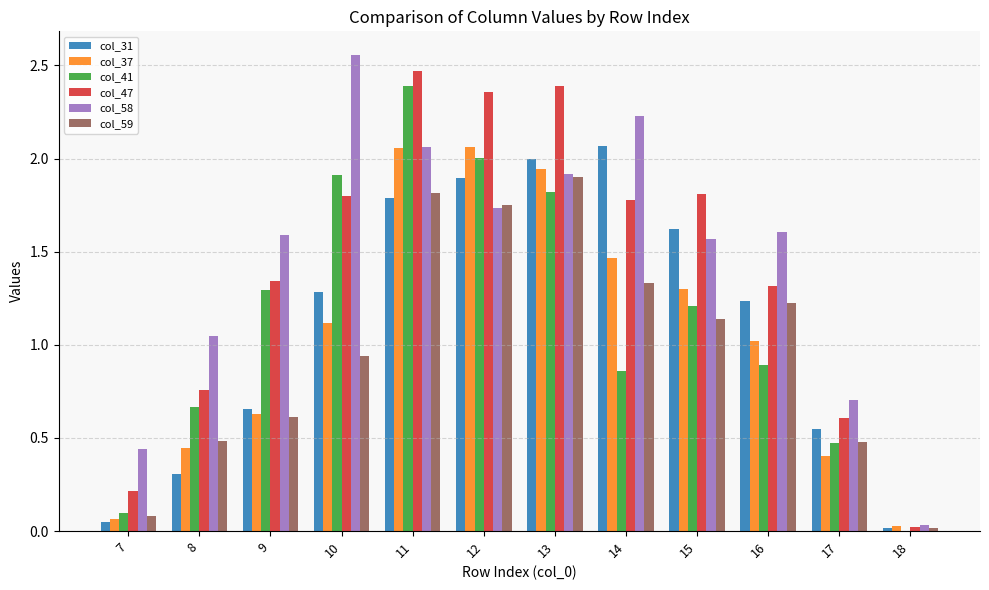

Is the value of col_41 at 17 greater than the value of col_31 at 9?

No